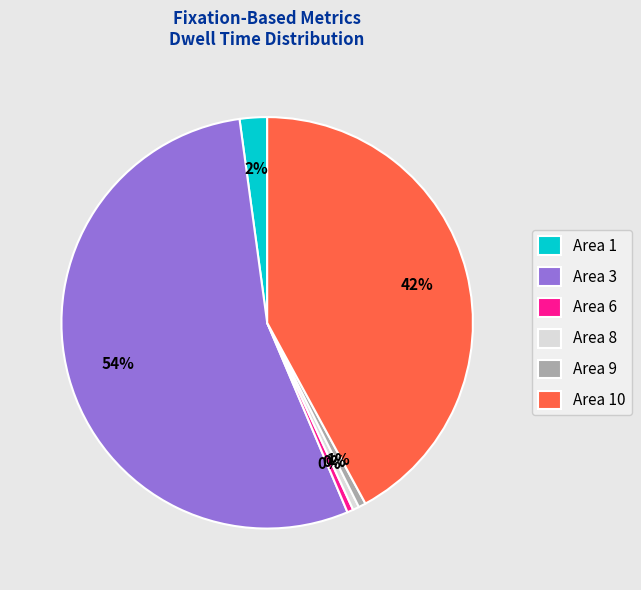

Do Area 9 and Area 8 together represent more than half of the pie?

No